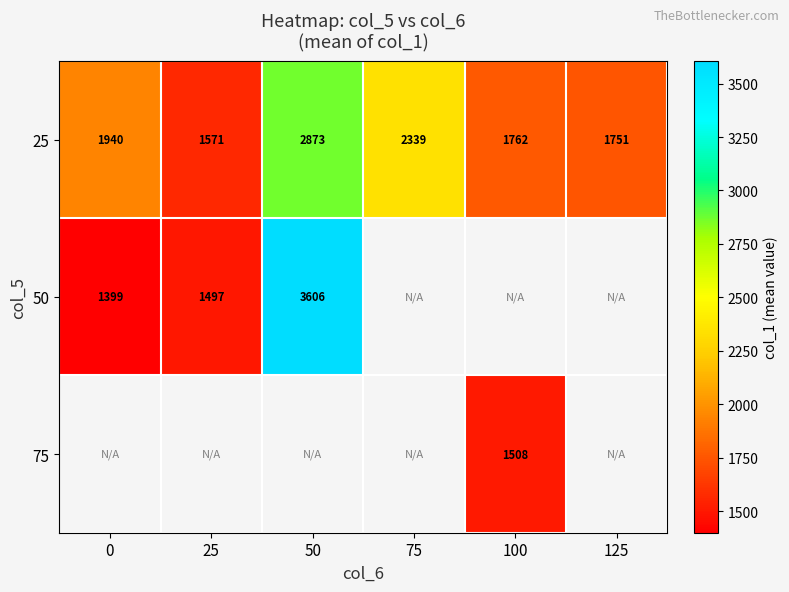

List the labels in order of 25 value, smallest first.

25, 125, 100, 0, 75, 50